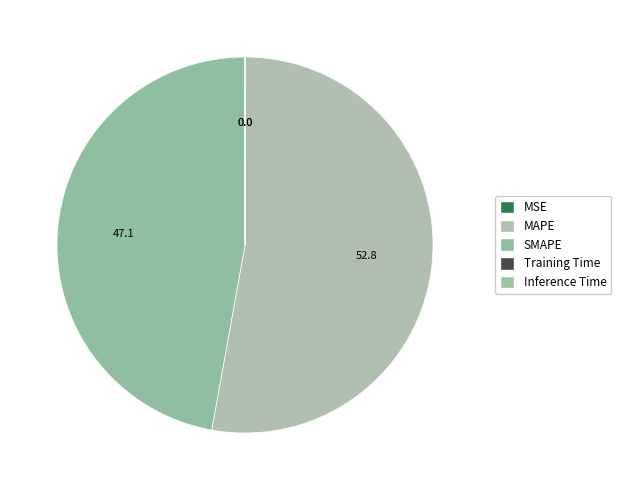

Is it true that Inference Time is 1% of the pie?

False